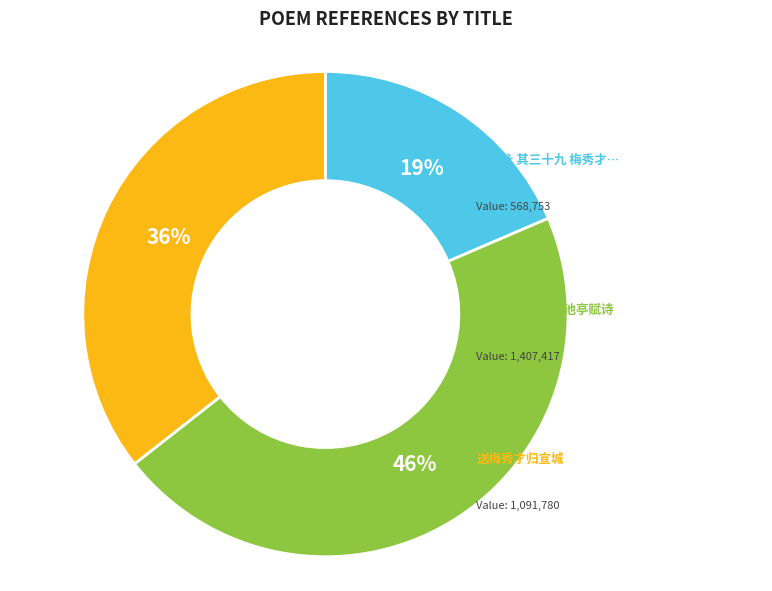

To the nearest percent, what is the average slice percentage?

33%